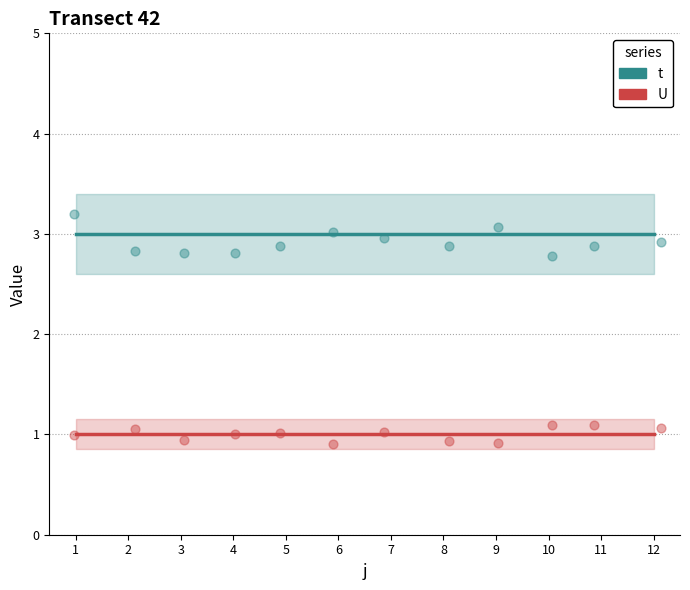

What is the total value across all series at 11?

4